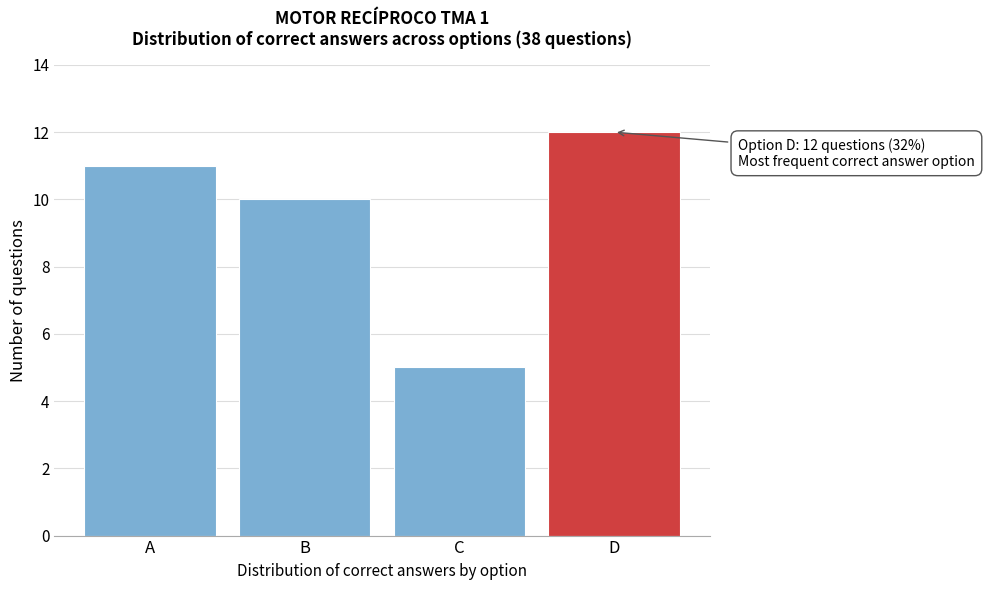

Reading left to right, list all the values displayed in this chart.

A=11	B=10	C=5	D=12